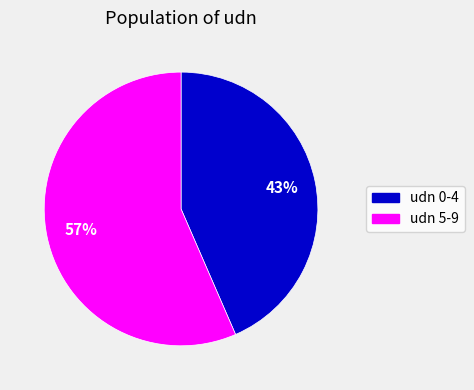

True or false: udn 5-9 accounts for 57% of the total.

True